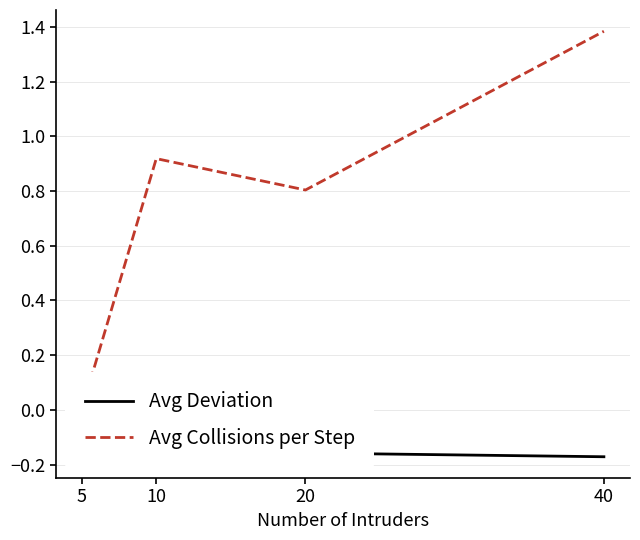

Is the value of Avg Collisions per Step at 5 greater than the value of Avg Deviation at 5?

No